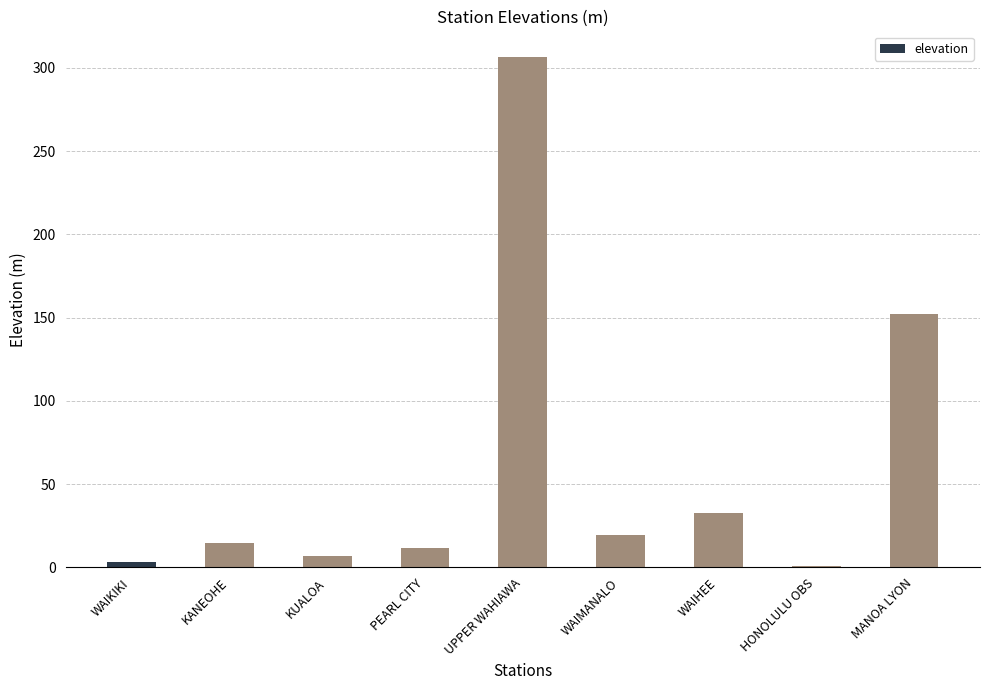

At which category does the chart reach its peak across all series?

UPPER WAHIAWA